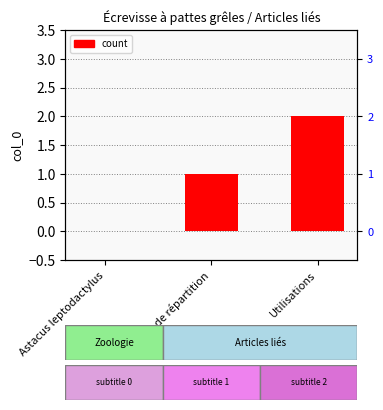

What is the label of the 2nd bar from the left?

Aire de répartition